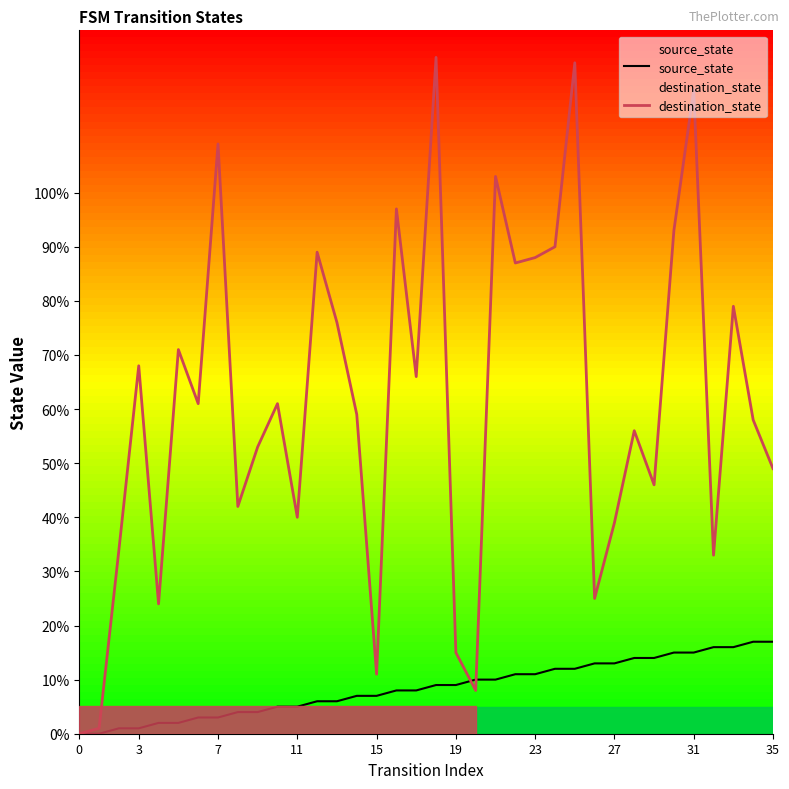

What is the total value across all series at 20?

18